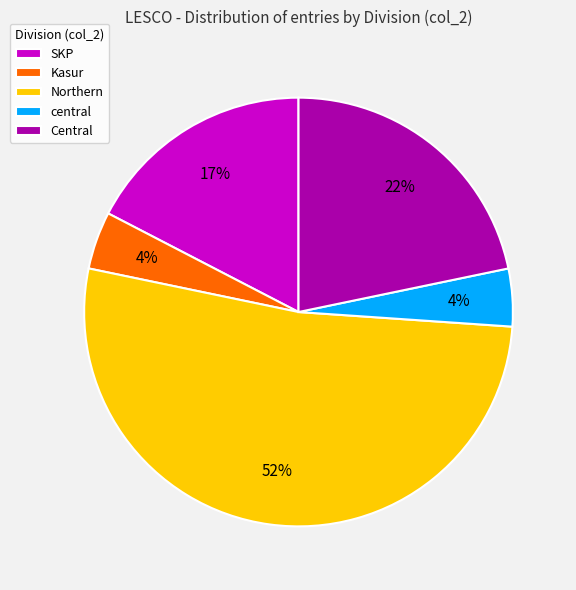

To the nearest percent, what portion does SKP represent?

17%